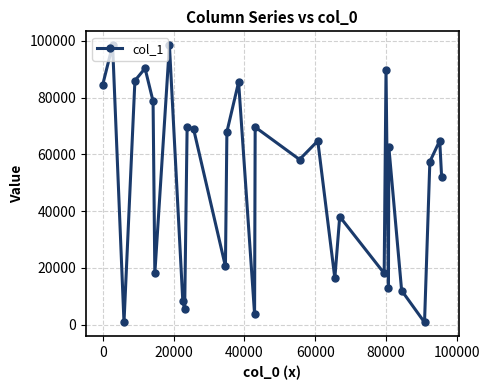

How many points are lower than both their immediate neighbors (excluding endpoints)?

10